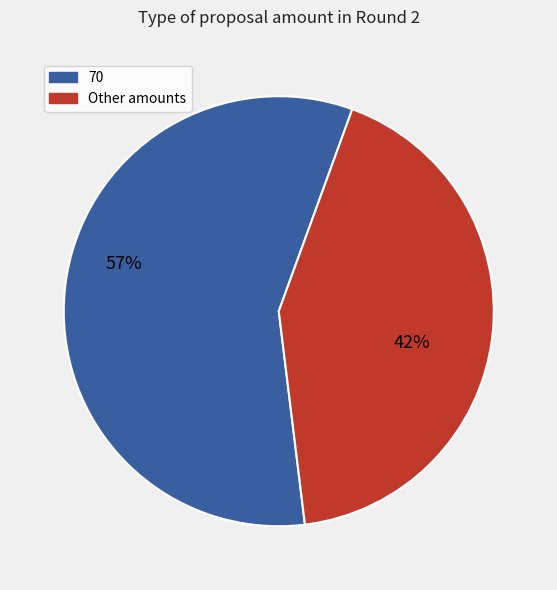

Which slice is the smallest?

Other amounts